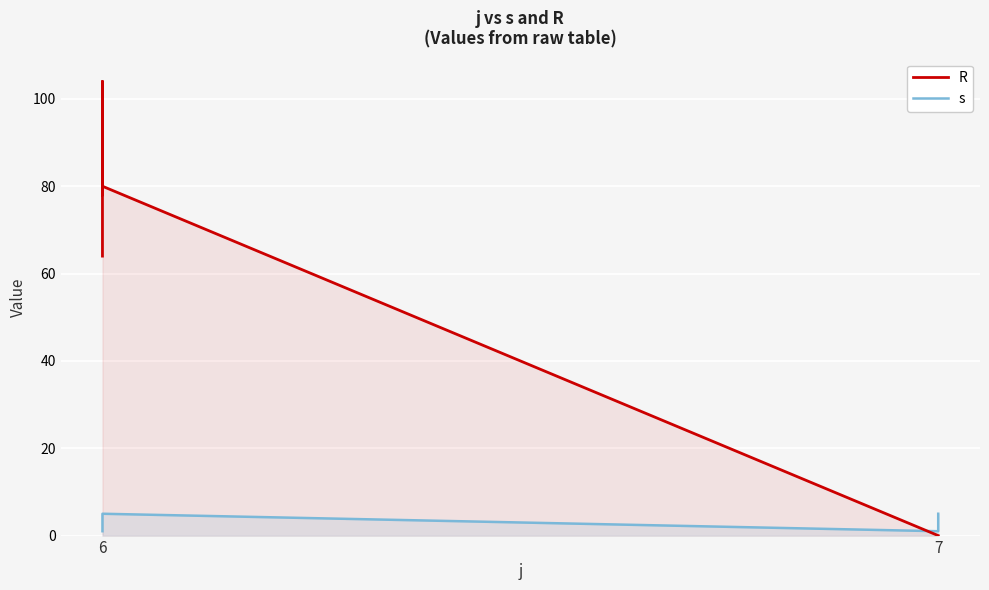

What are all the series names shown in the legend?

R, s